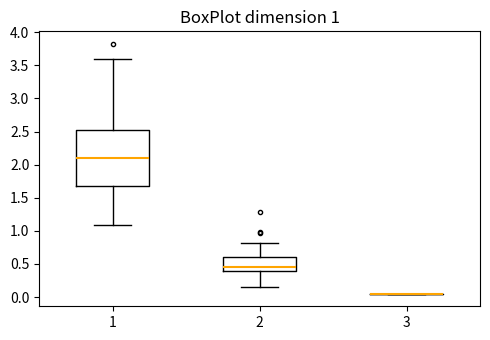

Which box is the tallest, from its lower edge to its upper edge?

1